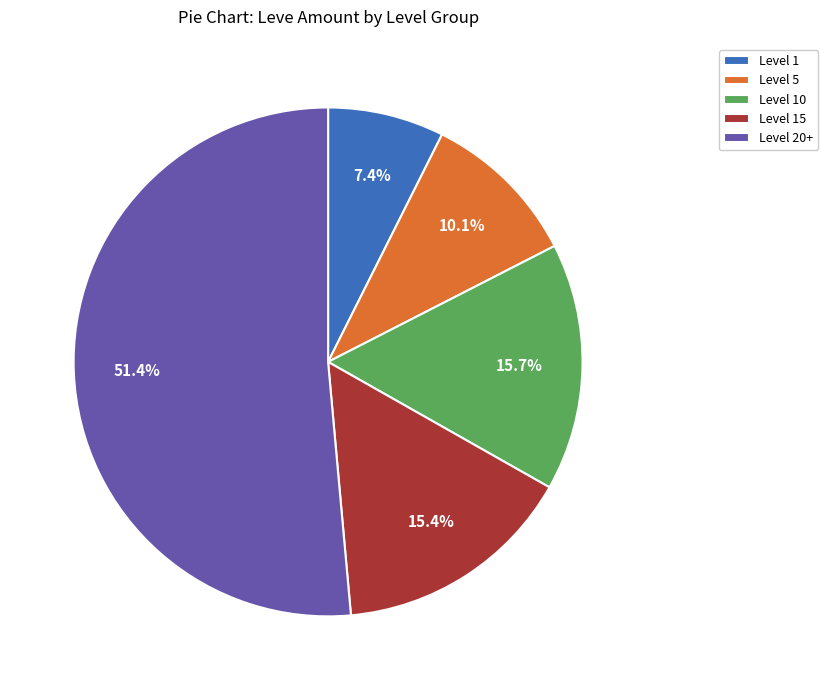

Count the number of slices in the pie.

5